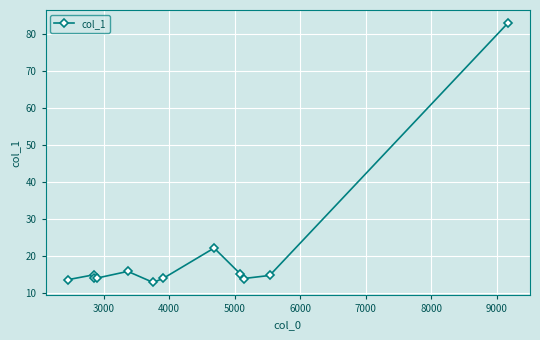

Reading left to right, list all the values displayed in this chart.

13.6	14.9	14.0	14.0	15.8	12.8	13.9	22.1	15.2	13.9	14.7	83.1